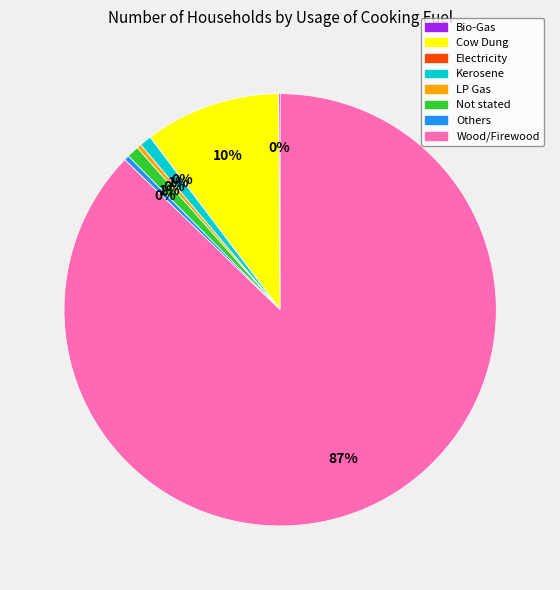

Combined, do Not stated and Kerosene account for over 50%?

No